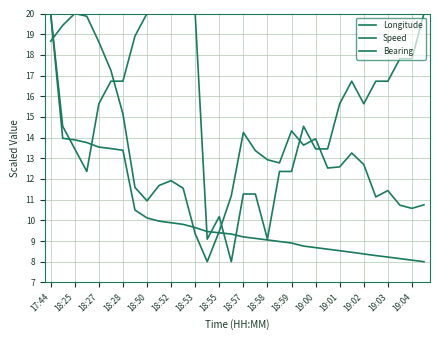

Does the chart have visible grid lines?

Yes